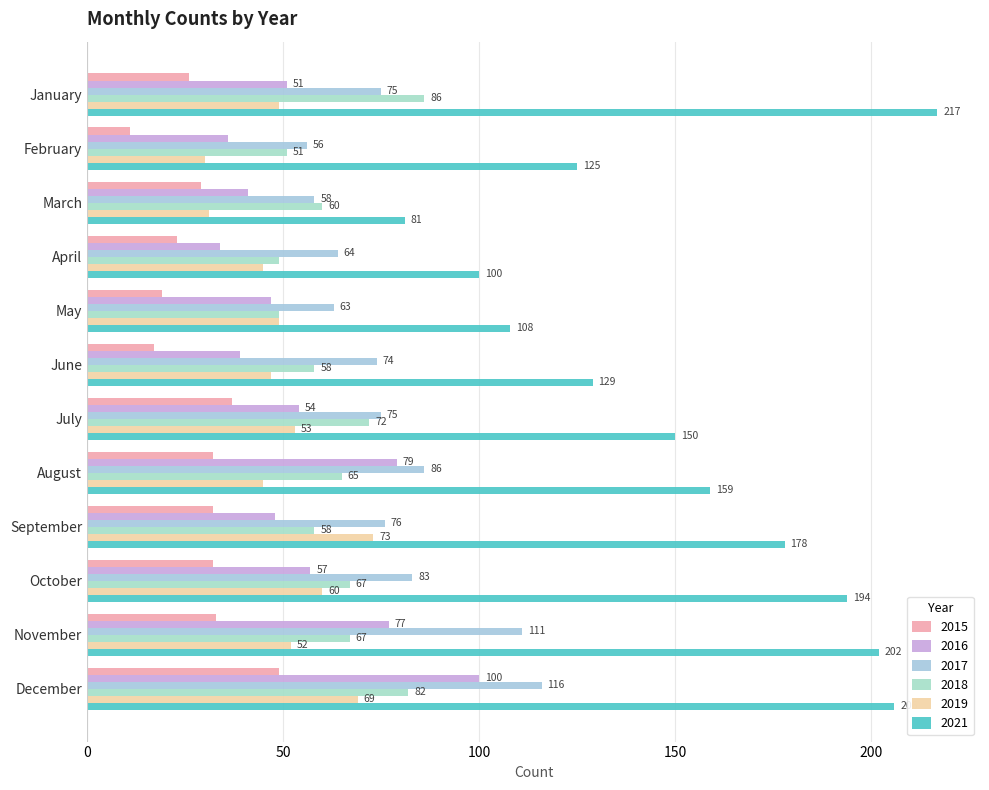

Which series has the largest total across all categories?

2021